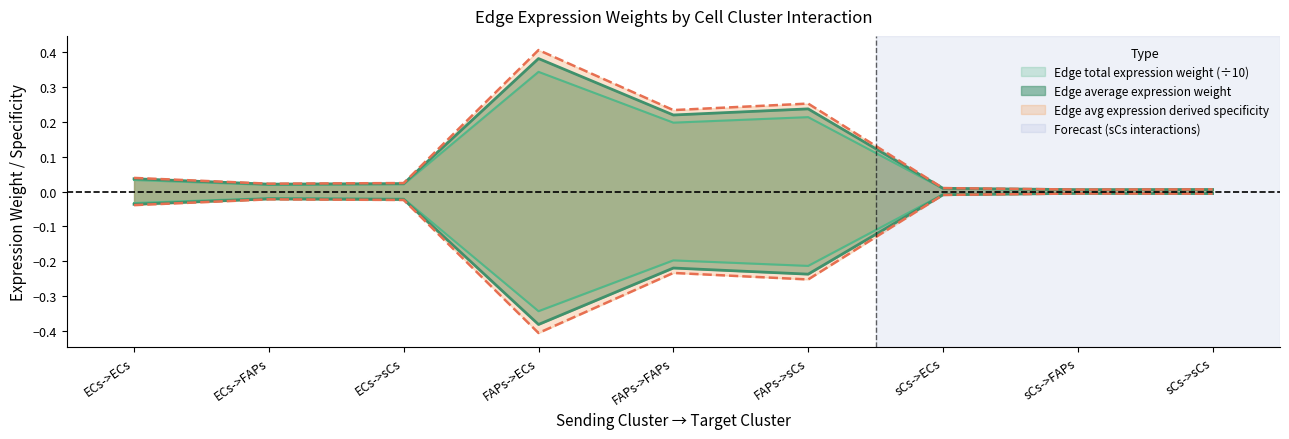

Reading left to right, what are all the values shown in this chart?

Edge average expression weight: ECs->ECs=0.0	ECs->FAPs=0.0	ECs->sCs=0.0	FAPs->ECs=0.4	FAPs->FAPs=0.2	FAPs->sCs=0.3	sCs->ECs=0.0	sCs->FAPs=0.0	sCs->sCs=0.0
Edge total expression weight: ECs->ECs=-0.0	ECs->FAPs=-0.0	ECs->sCs=-0.0	FAPs->ECs=-0.4	FAPs->FAPs=-0.2	FAPs->sCs=-0.3	sCs->ECs=-0.0	sCs->FAPs=-0.0	sCs->sCs=-0.0
Edge average expression derived specificity: ECs->ECs=0.0	ECs->FAPs=0.0	ECs->sCs=0.0	FAPs->ECs=0.4	FAPs->FAPs=0.2	FAPs->sCs=0.2	sCs->ECs=0.0	sCs->FAPs=0.0	sCs->sCs=0.0